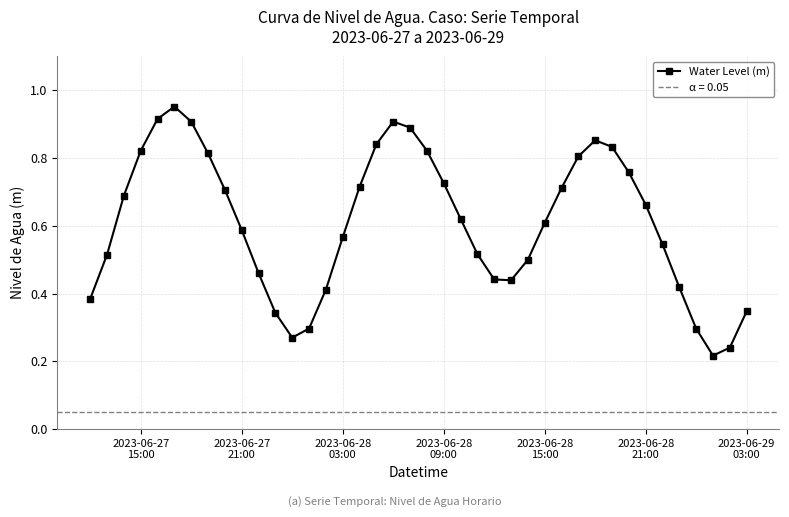

What is the average value?

0.6